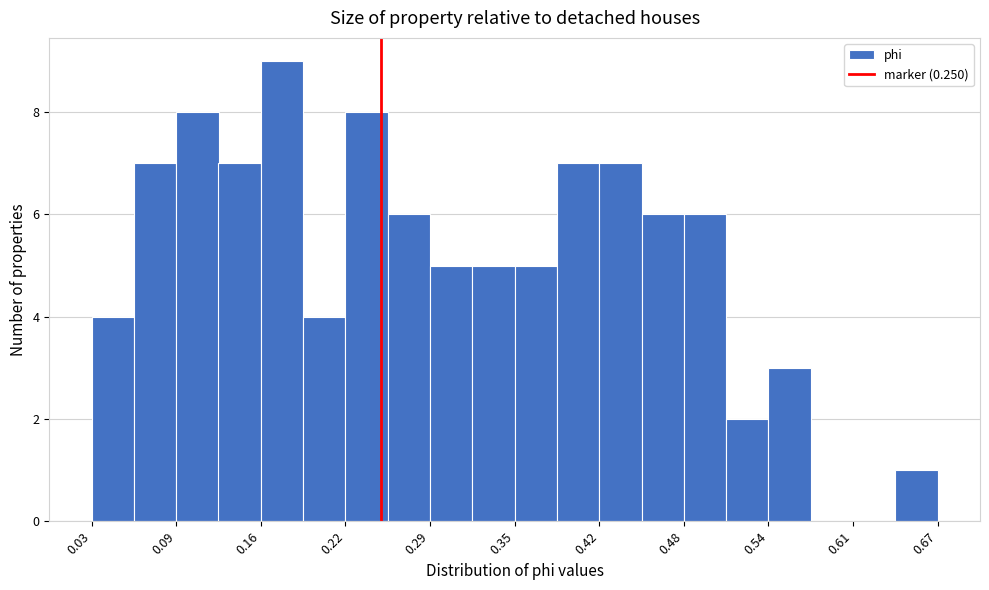

Read against the x-axis, roughly where is the centre of the tallest bar?

0.17